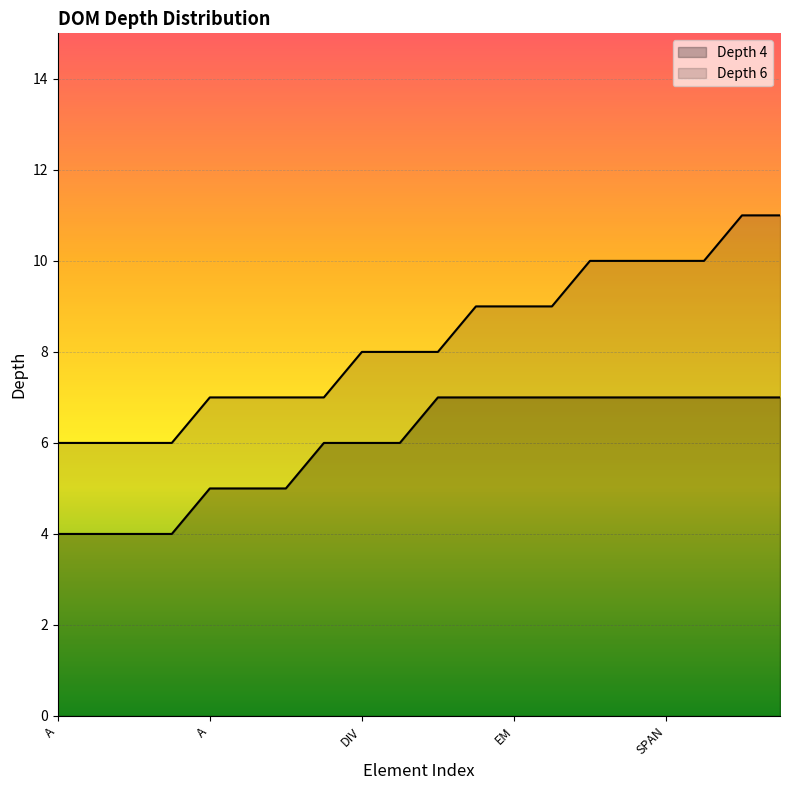

The Depth 6 series shows 13 at DIV. True or false?

False